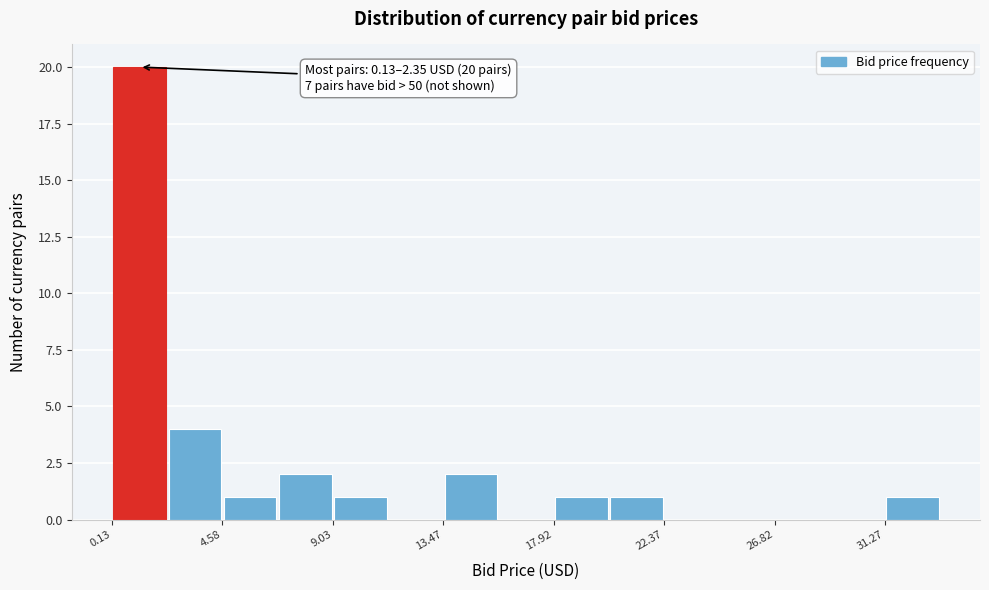

Which range on the x-axis has the tallest bar?

0.0 to 2.5